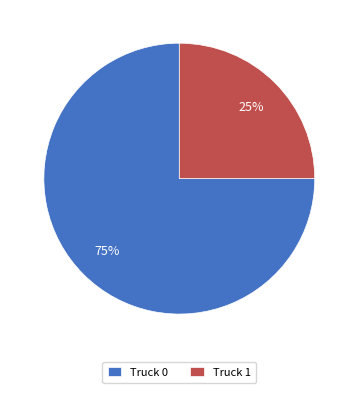

To the nearest percent, what is the combined percentage of Truck 1 and Truck 0?

100%